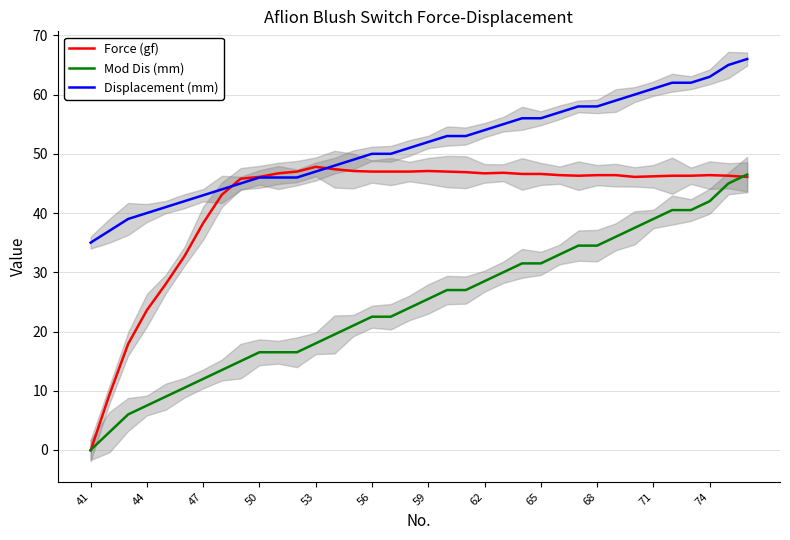

Read the Force (gf) value at 28.

46.4